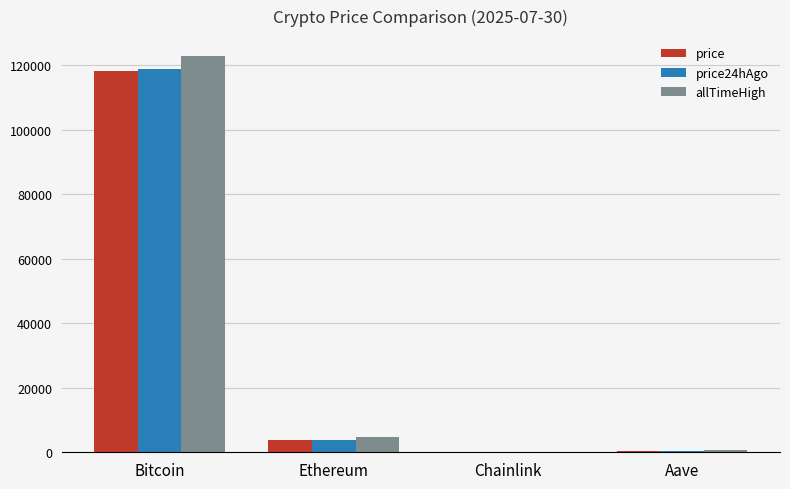

Are the bars grouped side by side (vs. stacked)?

Yes